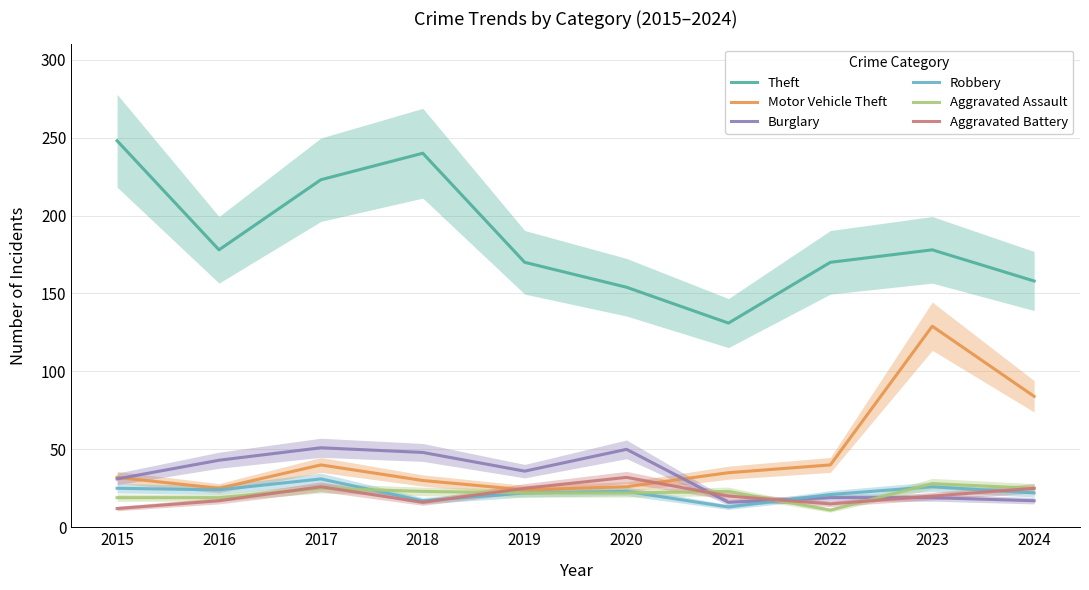

True or false: Burglary has more than 0 interior local peaks.

True